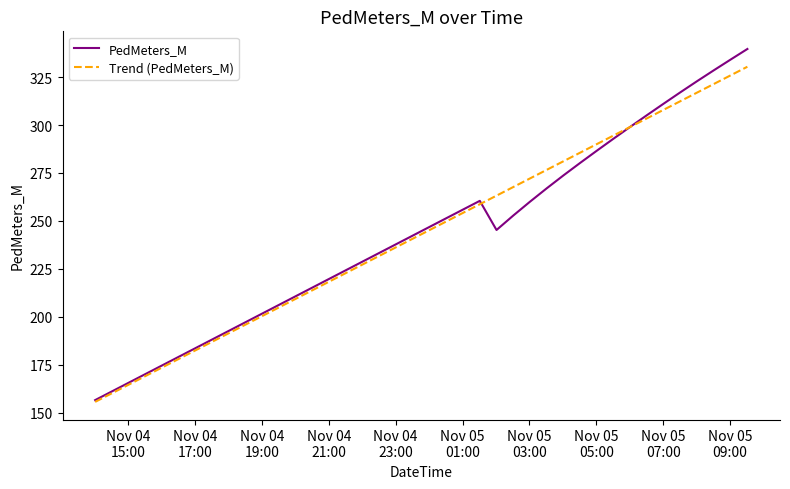

Which series has the largest range (max minus min)?

PedMeters_M